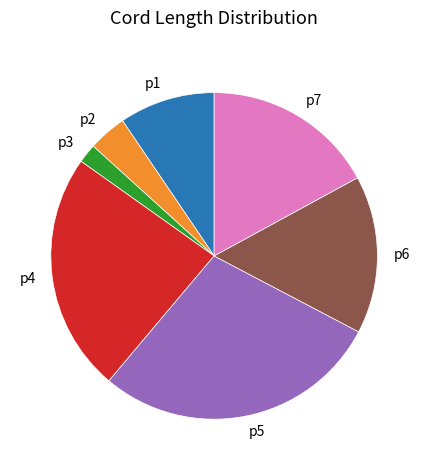

Between p3 and p4, which is larger?

p4